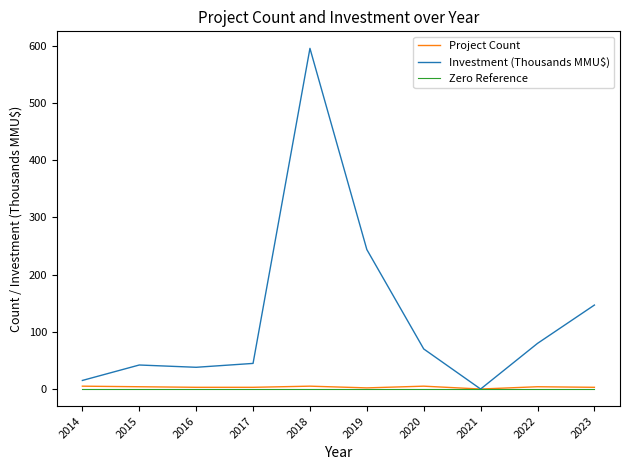

At which category is the sum across all series the highest?

2018